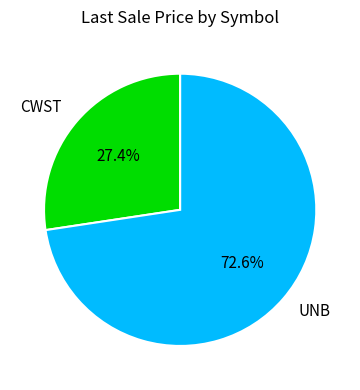

What is the ratio of the value at CWST to the value at UNB?

0.4